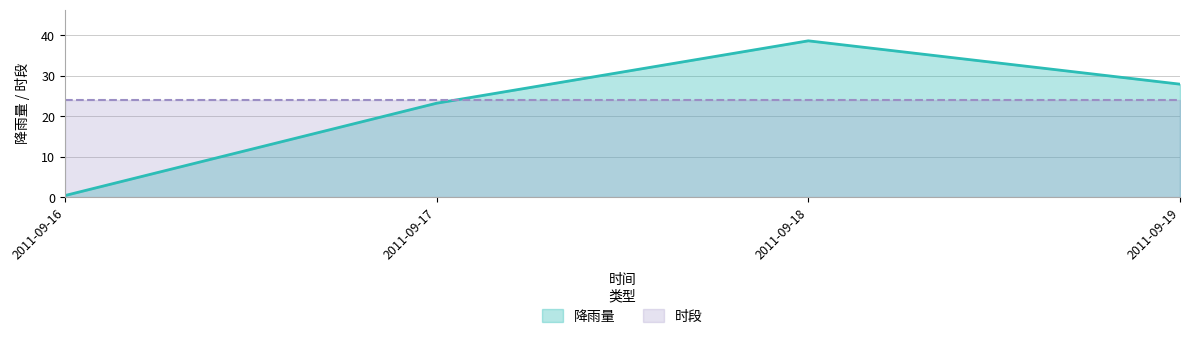

What is the difference between the maximum and second lowest values?

15.4